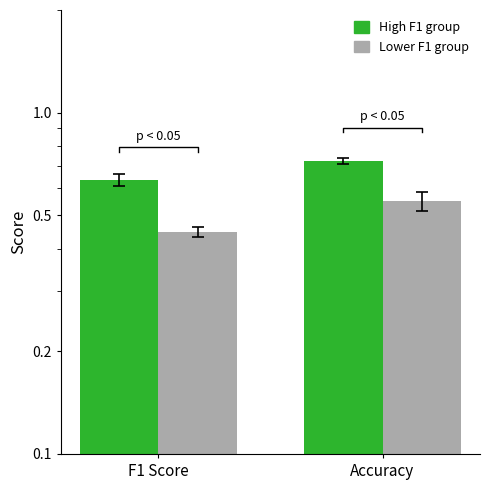

What is the sum of the Lower F1 group values at Accuracy and F1 Score?

1.0